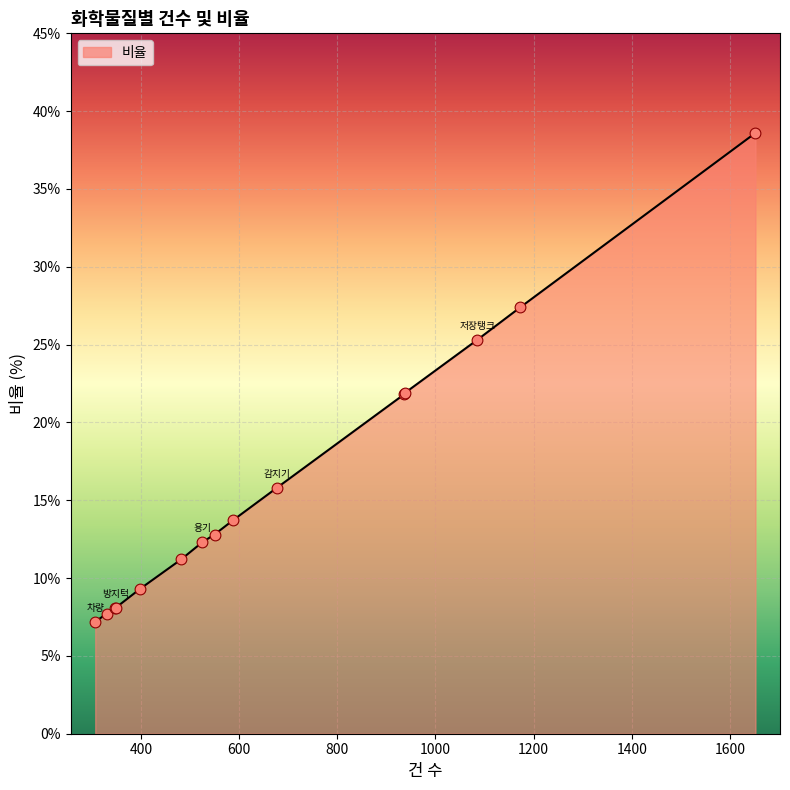

What is the smallest value displayed?

7.2